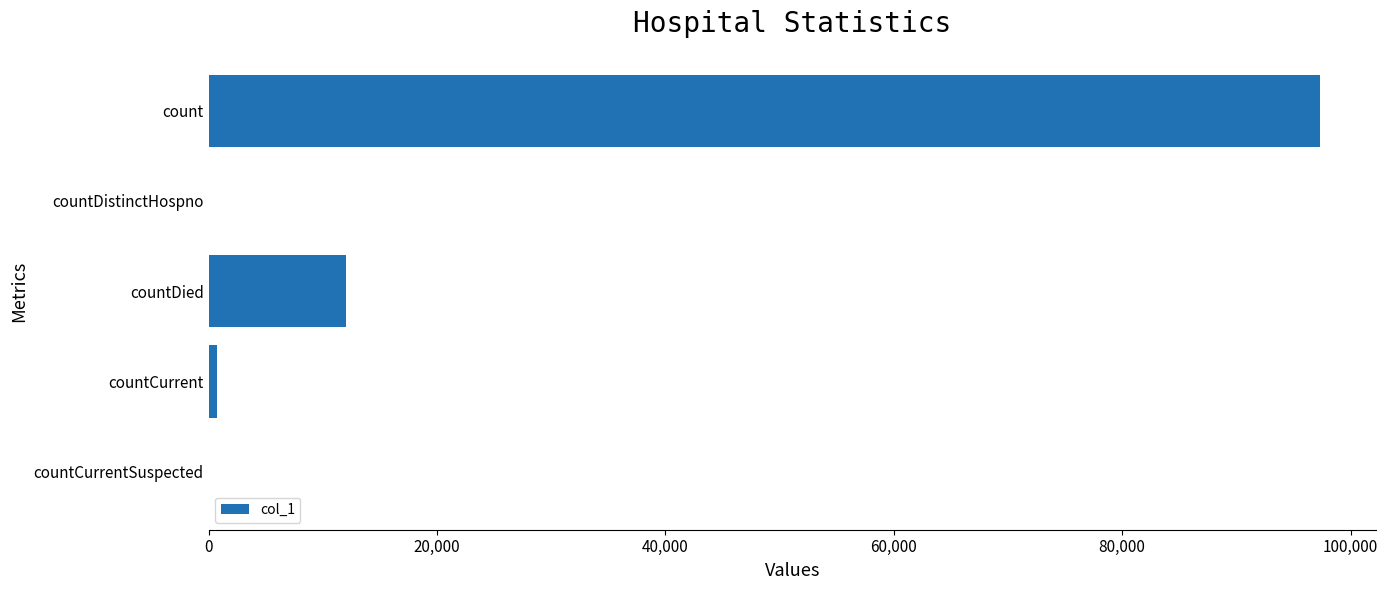

What is the sum of all values?

110116